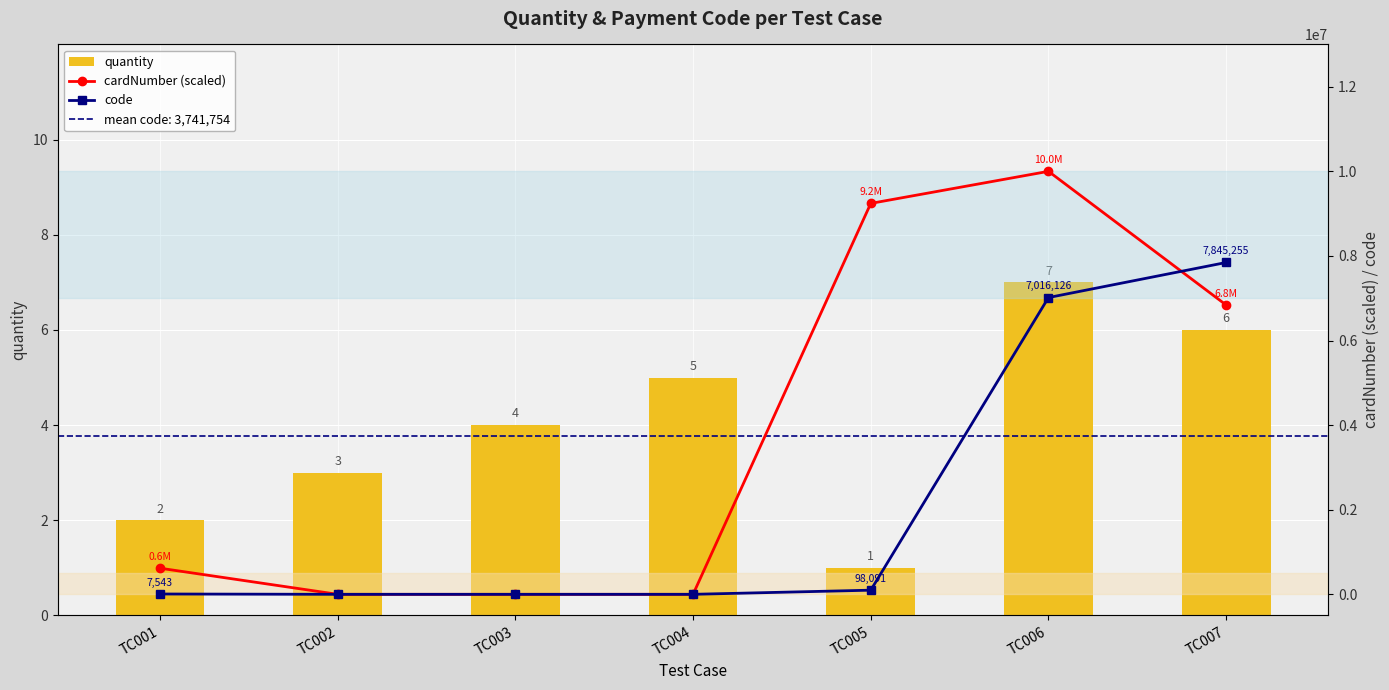

At which label is cardNumber (scaled) closest to 5000000?

TC007